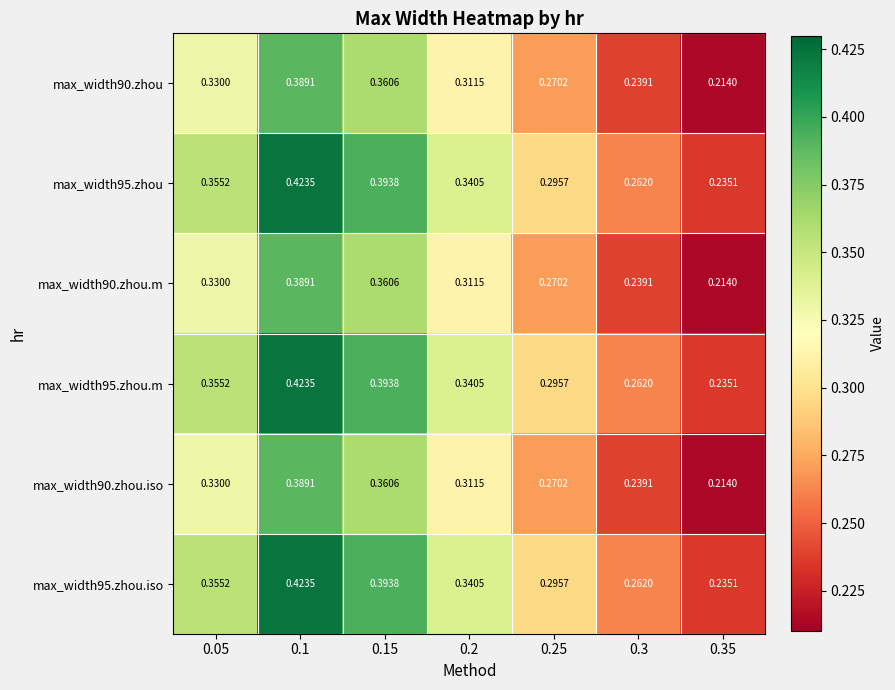

At which category does the chart reach its peak across all series?

0.1